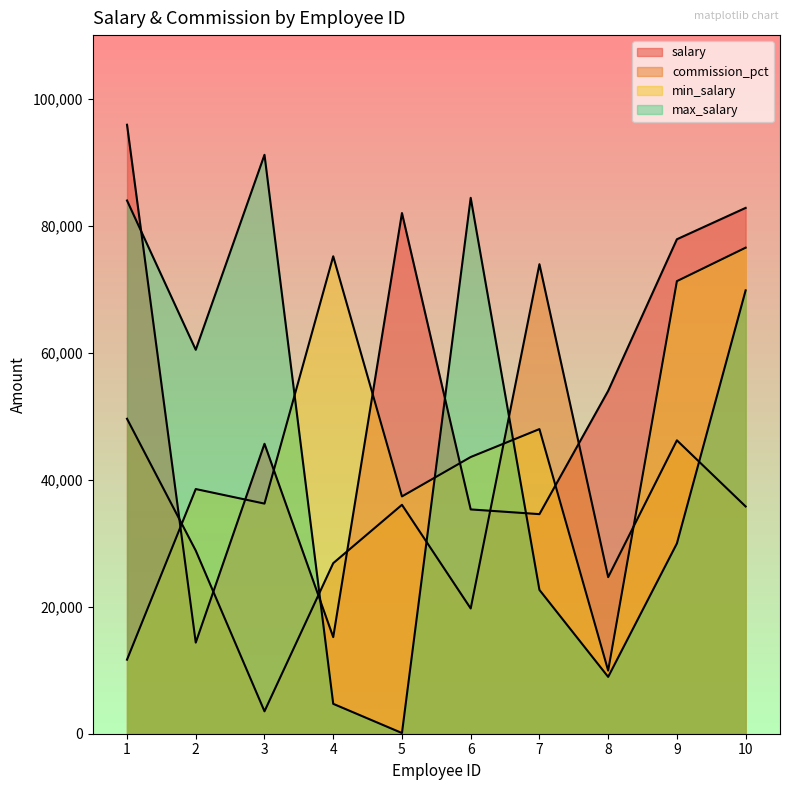

Is it true that min_salary equals 107330 at 10?

False